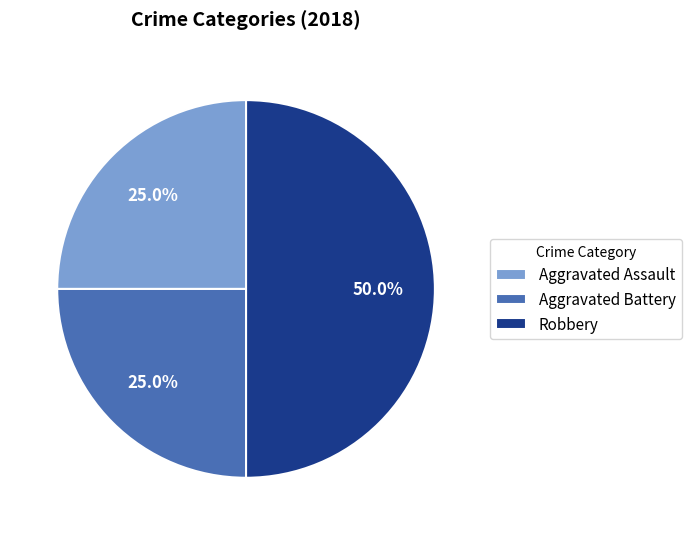

Is it true that Aggravated Assault is 25% of the pie?

True